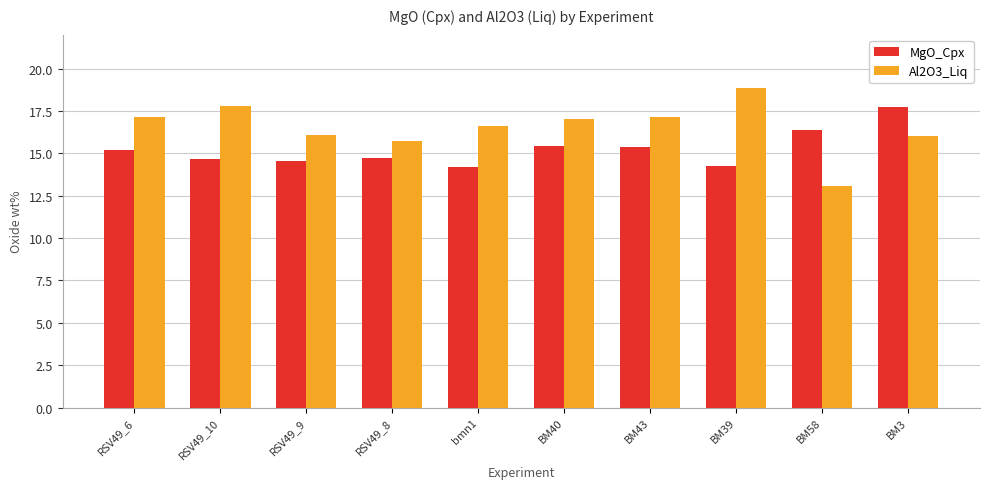

What are all the series names shown in the legend?

MgO_Cpx, Al2O3_Liq